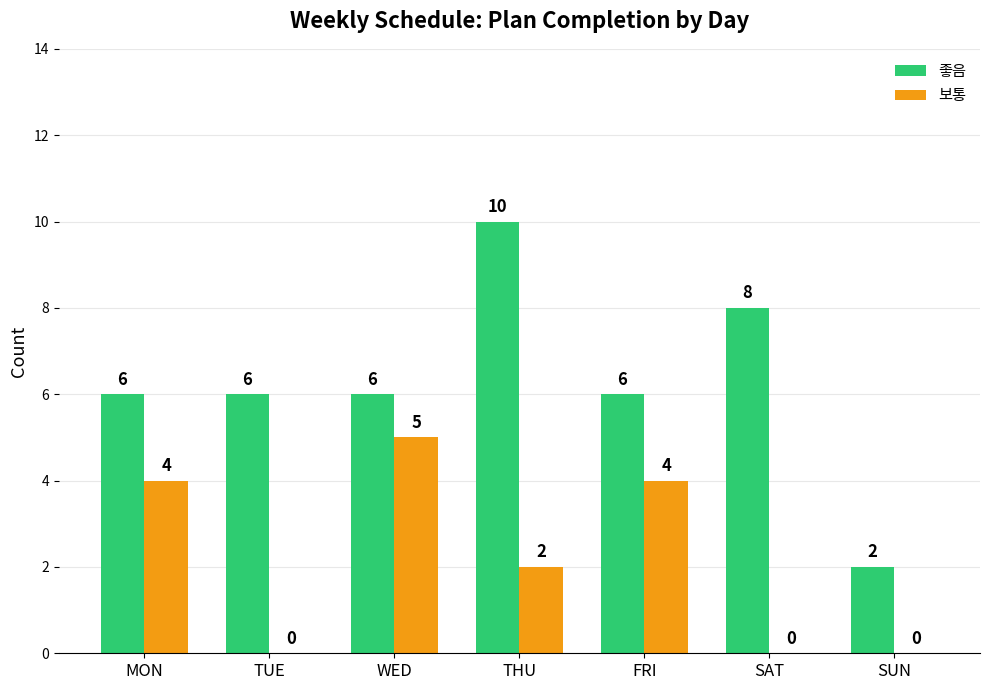

Reading left to right, extract all data points from this chart.

좋음: MON=6	TUE=6	WED=6	THU=10	FRI=6	SAT=8	SUN=2
보통: MON=4	TUE=0	WED=5	THU=2	FRI=4	SAT=0	SUN=0